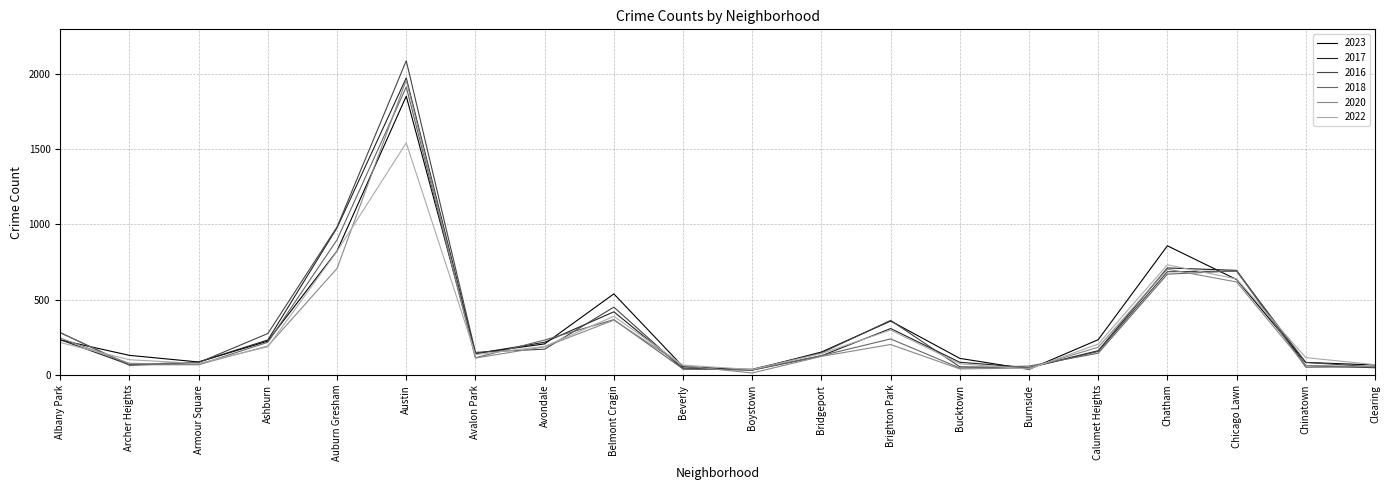

Between Brighton Park and Chatham, which series saw the biggest shift?

2020